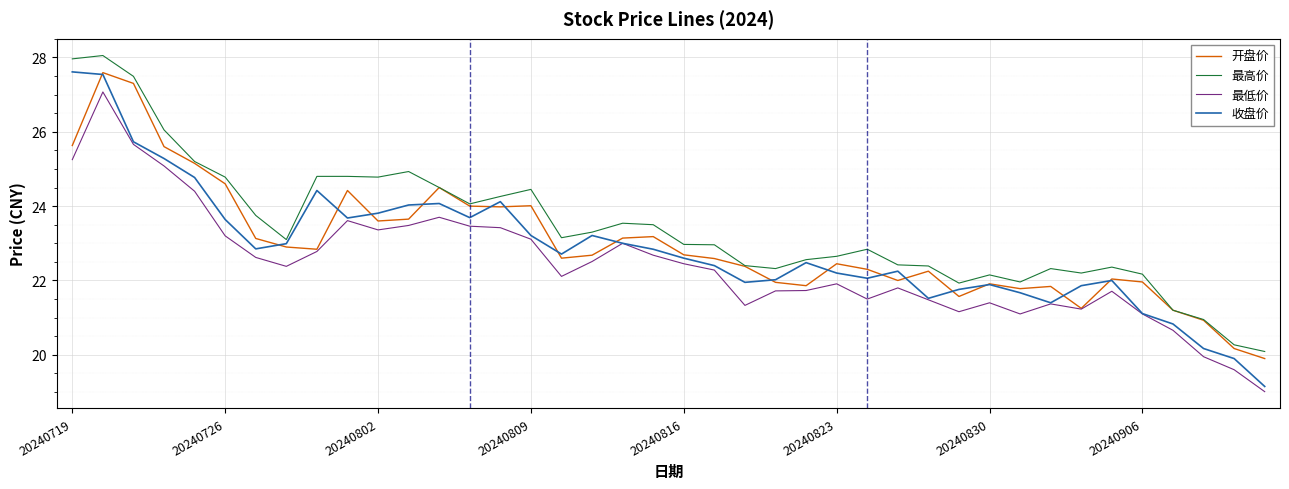

Which series has the largest range (max minus min)?

收盘价